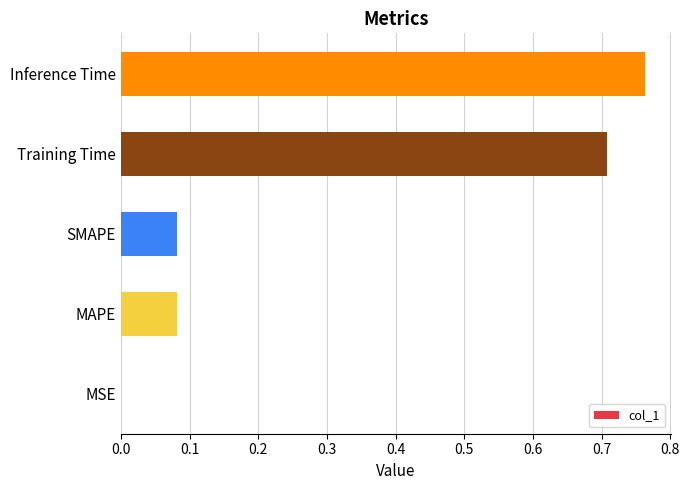

The chart shows a value of 0.0 at MSE. True or false?

True